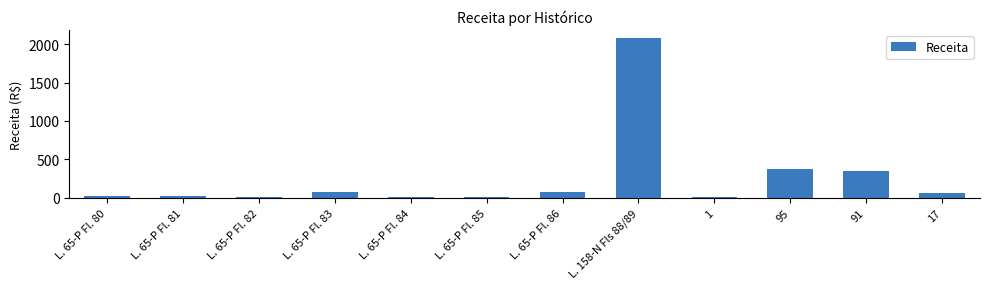

What is the average value?

260.5